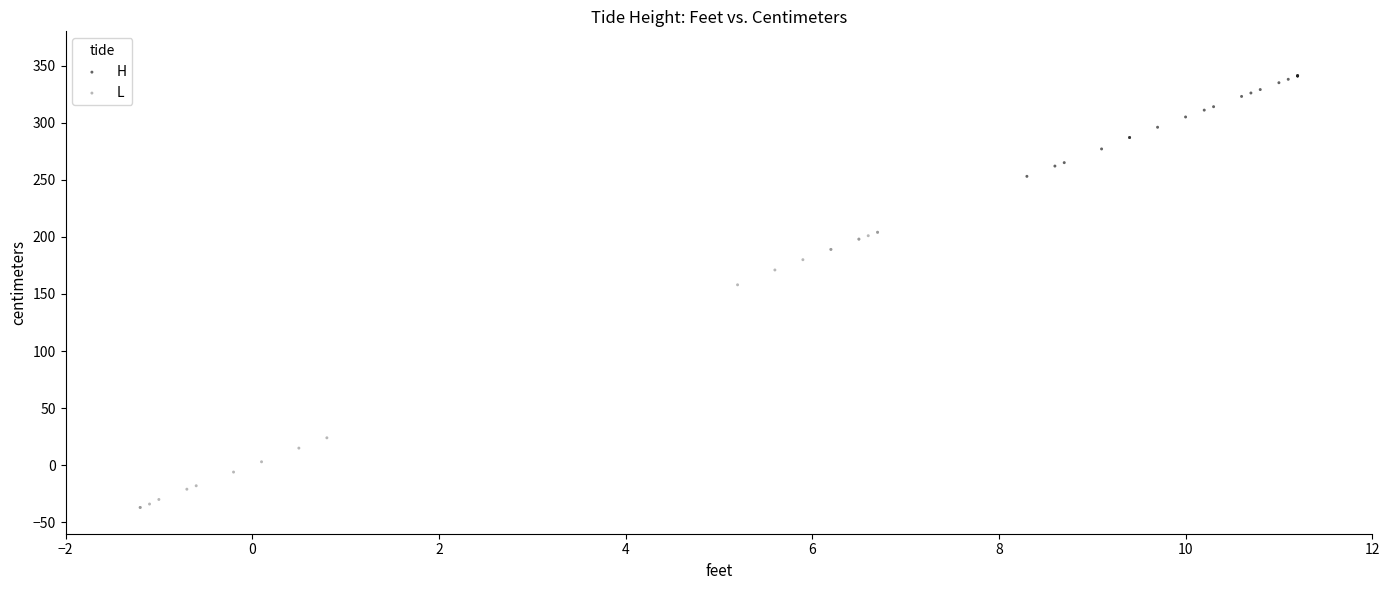

Which series reaches the maximum Y coordinate?

H